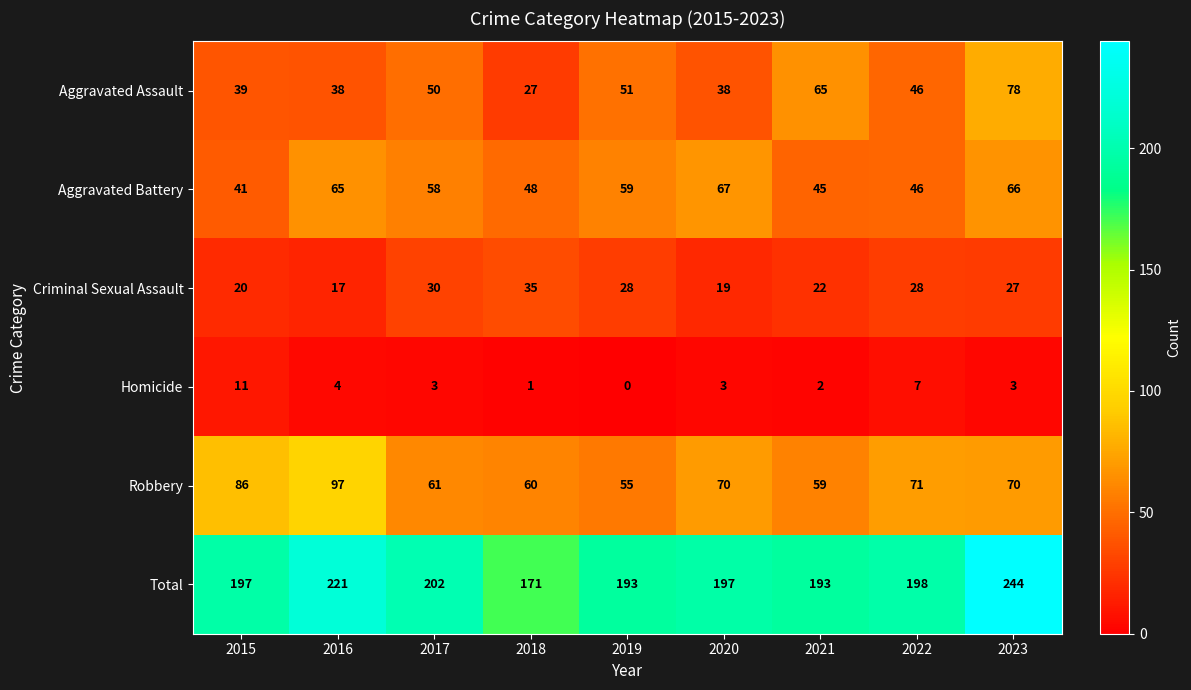

What is the difference between the maximum and minimum values in the Aggravated Assault series?

51